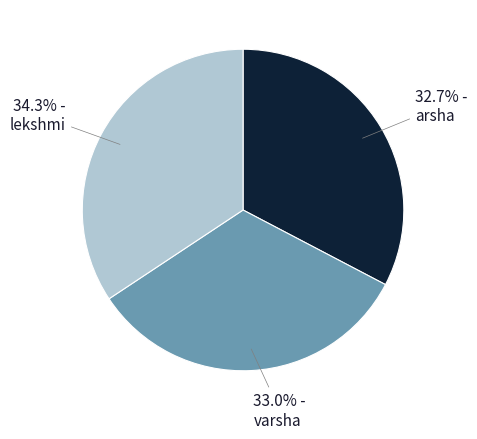

Does any single category account for the majority?

No